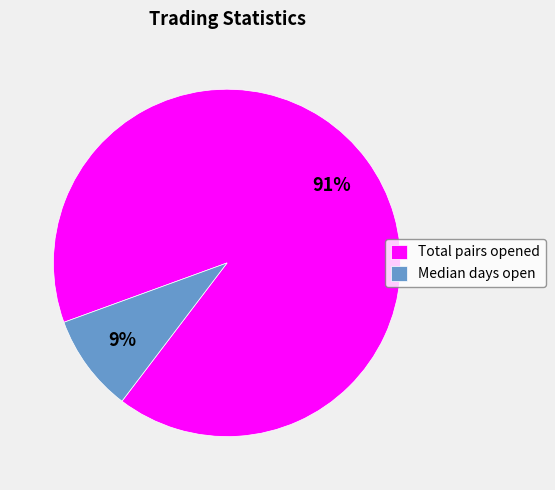

Which has a higher value, Total pairs opened or Median days open?

Total pairs opened